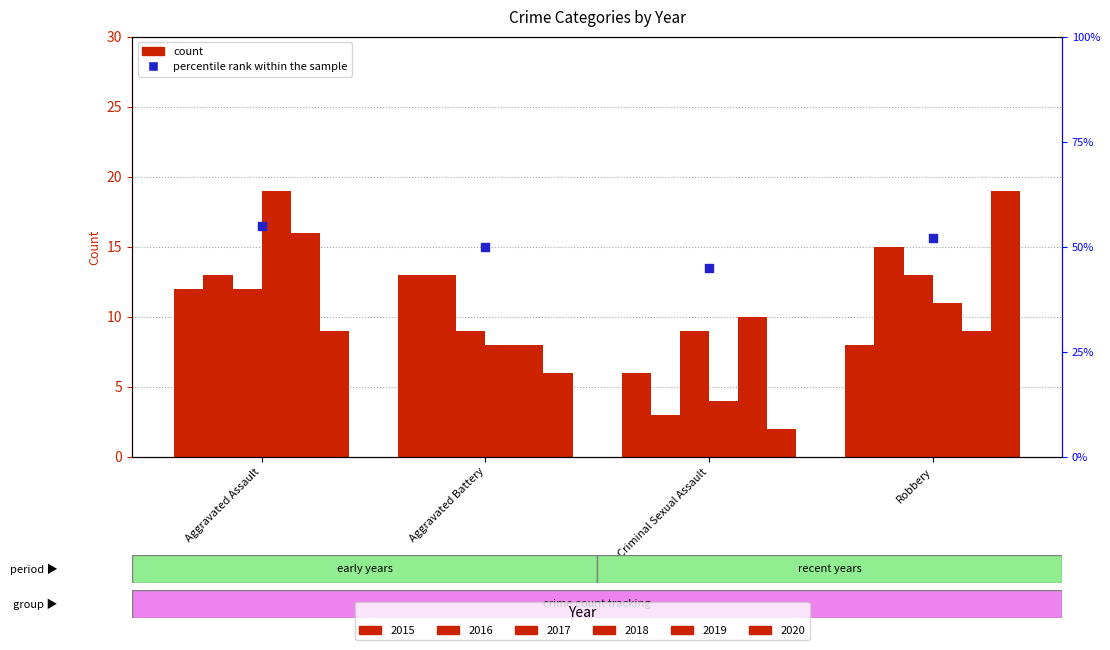

Which has a higher value, Aggravated Battery or Robbery?

Robbery